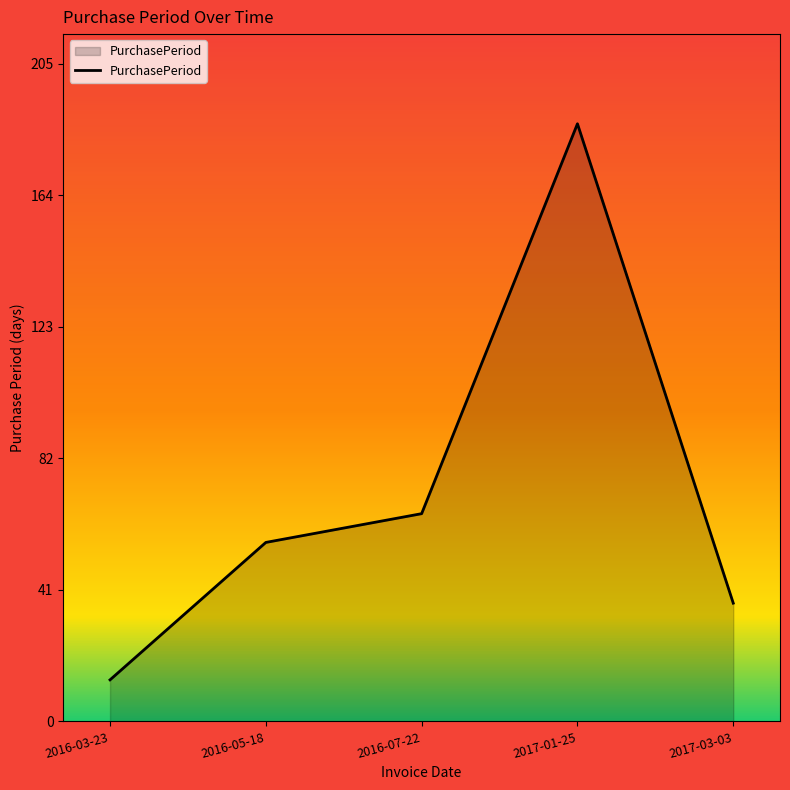

List the labels in order of value, smallest first.

2016-03-23, 2017-03-03, 2016-05-18, 2016-07-22, 2017-01-25